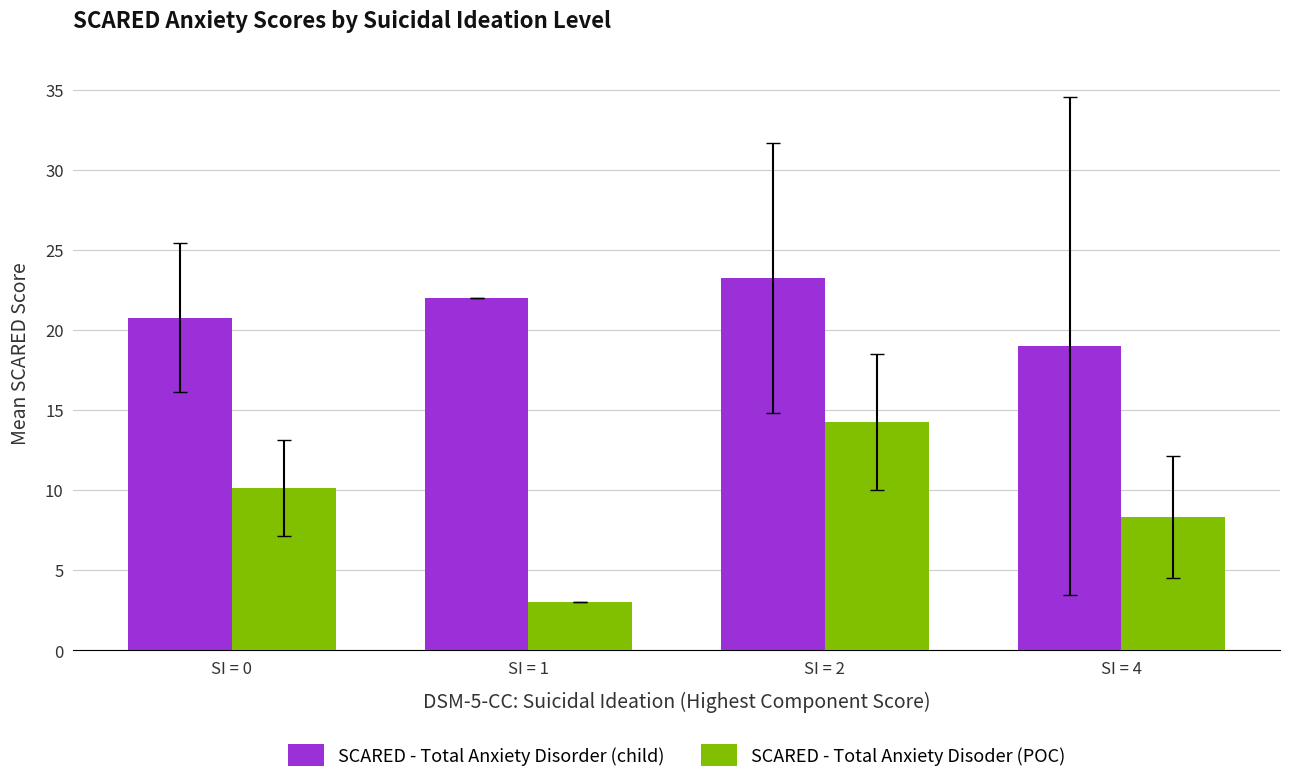

Is it true that SCARED - Total Anxiety Disoder (POC) equals 8.3 at SI = 4?

True